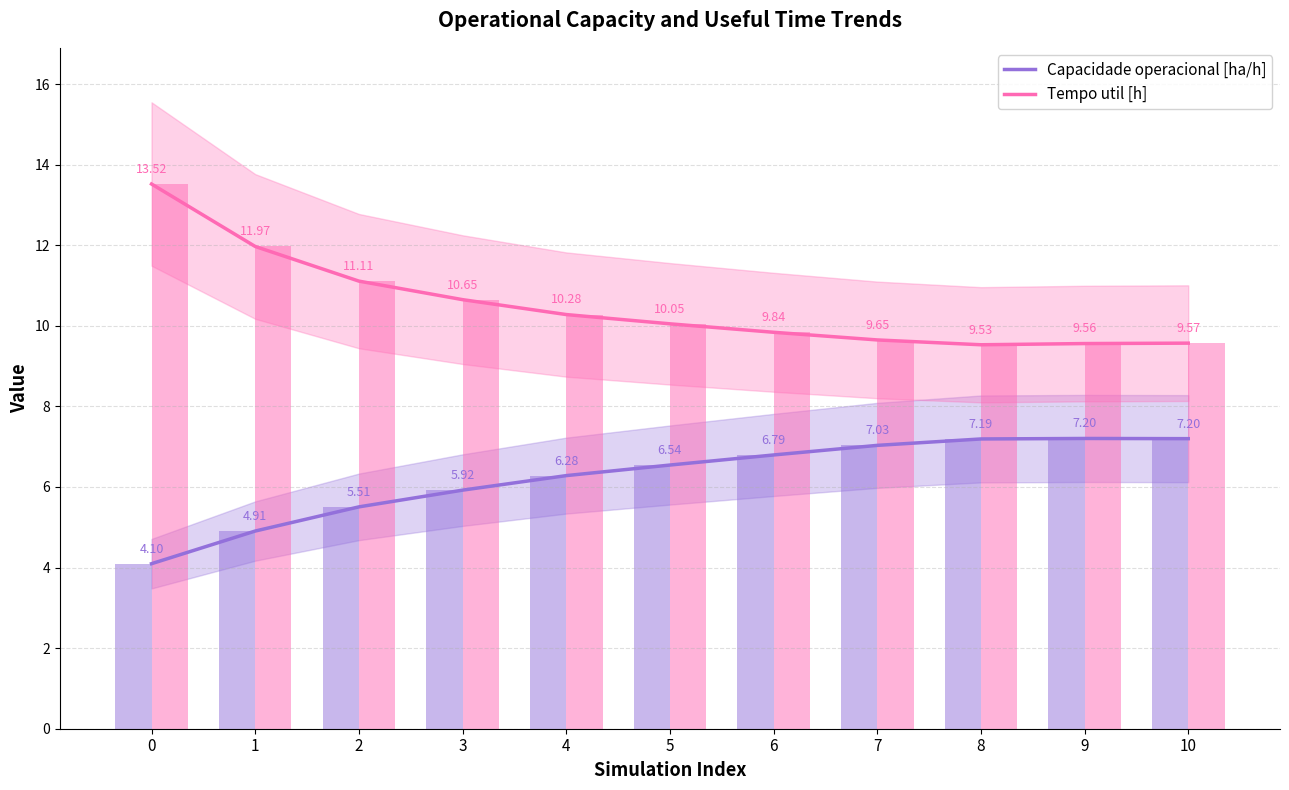

Where is Tempo util [h] nearest to the value 11?

2